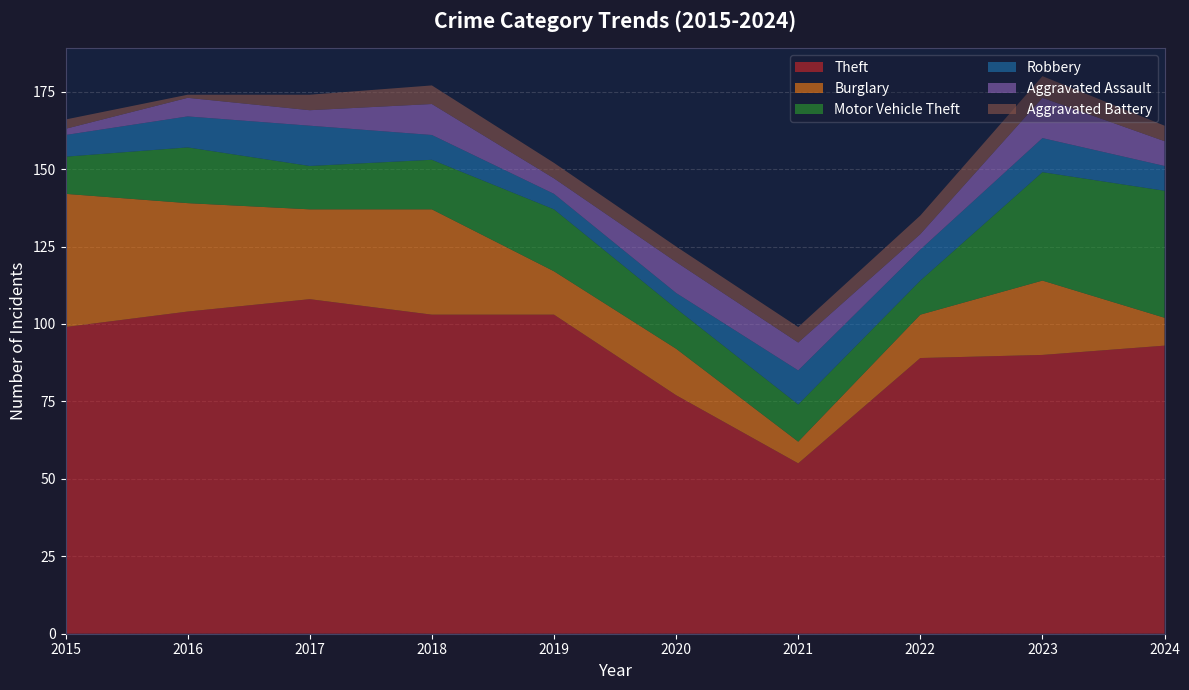

Reading left to right, what are all the values shown in this chart?

Theft: 99	104	108	103	103	77	55	89	90	93
Burglary: 43	35	29	34	14	15	7	14	24	9
Motor Vehicle Theft: 12	18	14	16	20	13	12	11	35	41
Robbery: 7	10	13	8	5	5	11	10	11	8
Aggravated Assault: 2	6	5	10	5	10	9	5	13	8
Aggravated Battery: 3	1	5	6	5	5	5	6	7	5